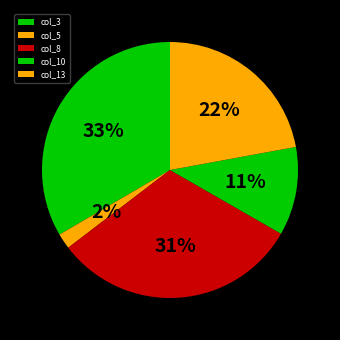

What portion of the pie excludes col_5?

98.0%